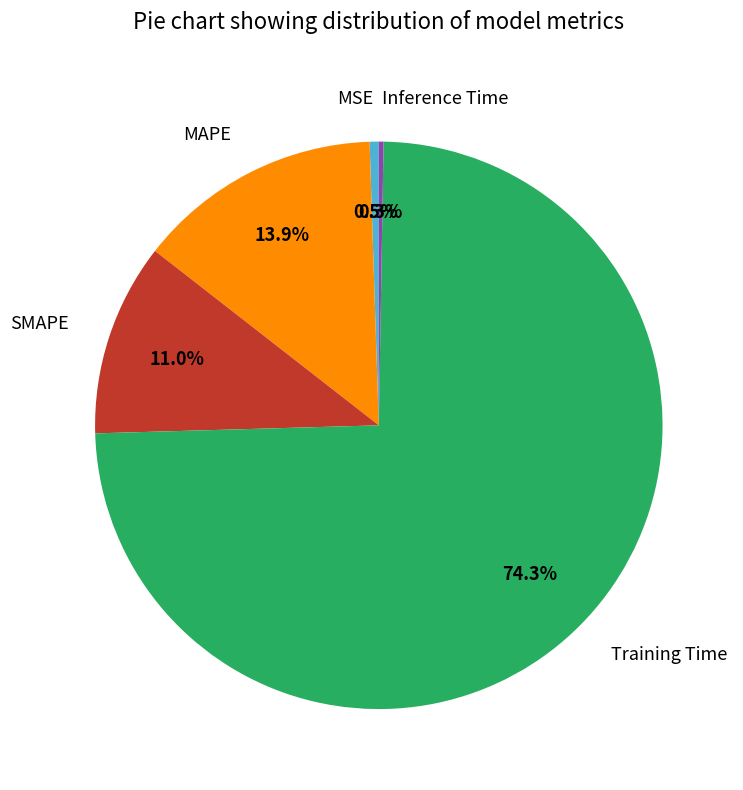

To the nearest percent, what portion does SMAPE represent?

11%